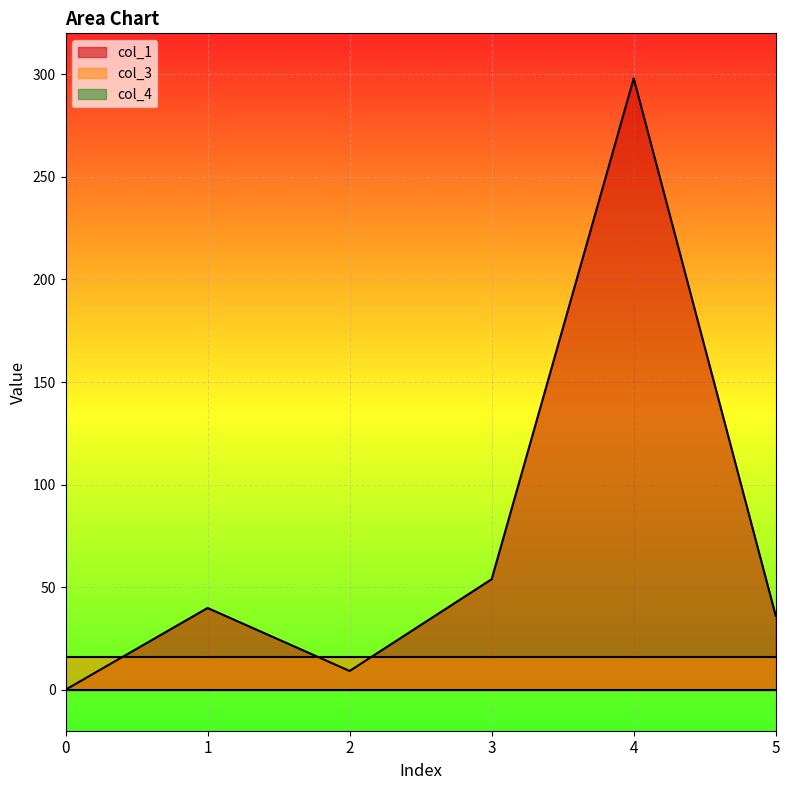

The value of col_1 at 5 is 36.0. True or false?

True